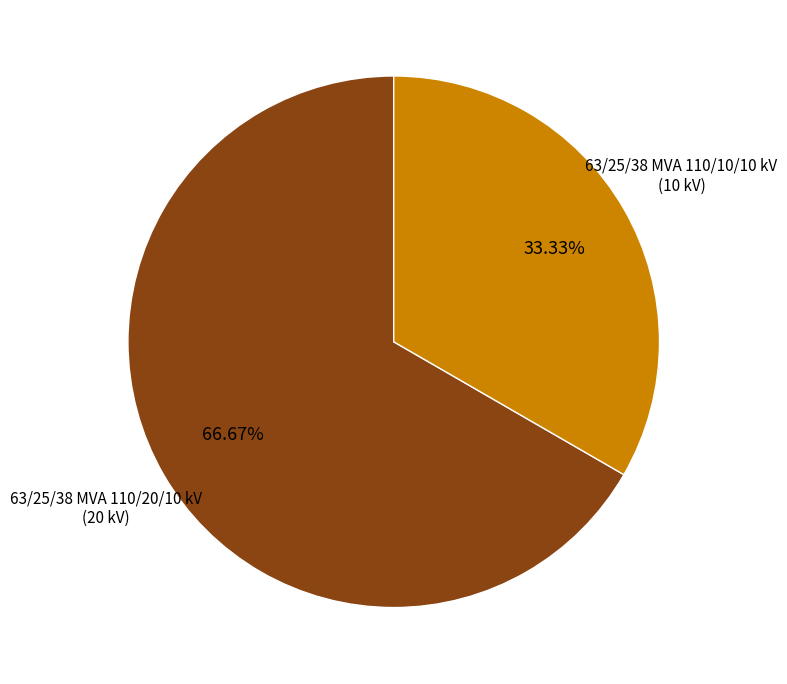

Does any single category account for the majority?

Yes